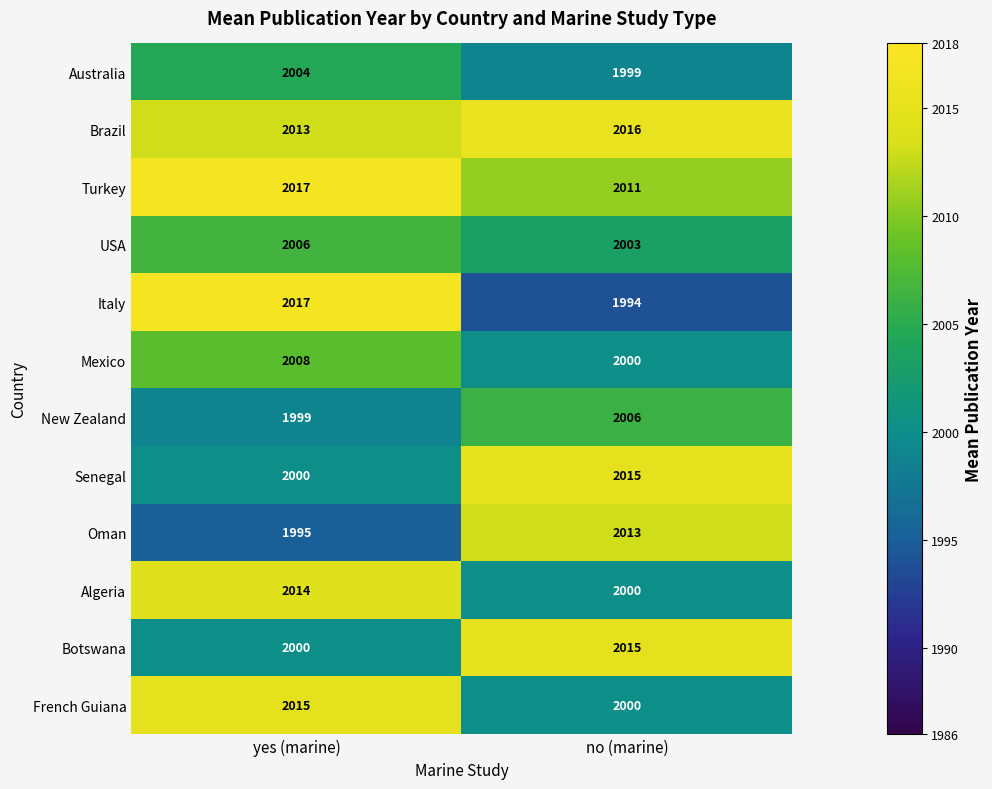

How many data points does each series have?

2